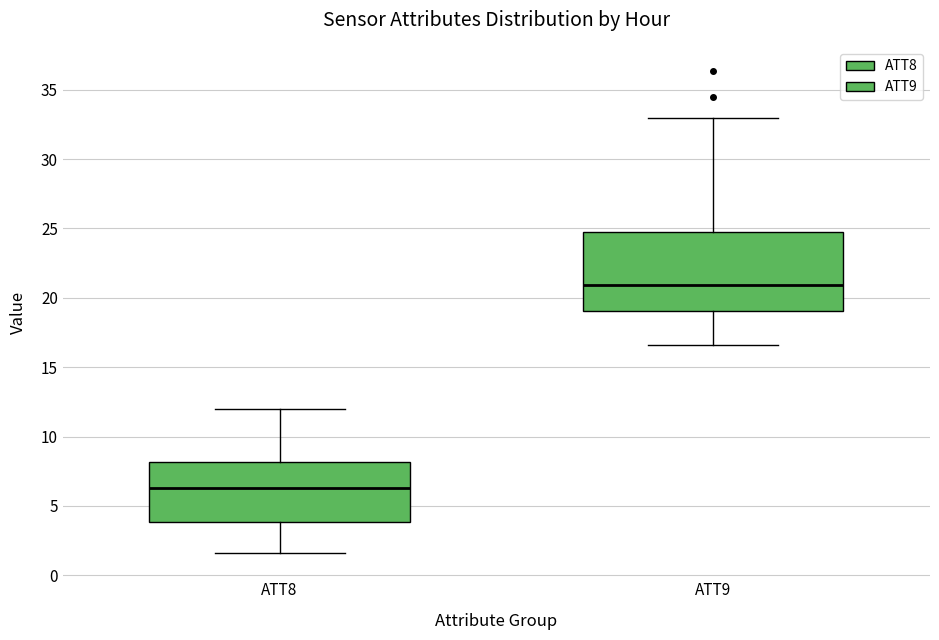

Reading left to right, read every box against the y-axis: the position of its median line, the range the box covers, and the ends of its whiskers. The values are not printed on the chart, so give them approximately, as read against the axis.

ATT8: median 6.5, box 4.0 to 8.0, whiskers 1.5 to 12.0
ATT9: median 21.0, box 19.0 to 24.5, whiskers 16.5 to 33.0